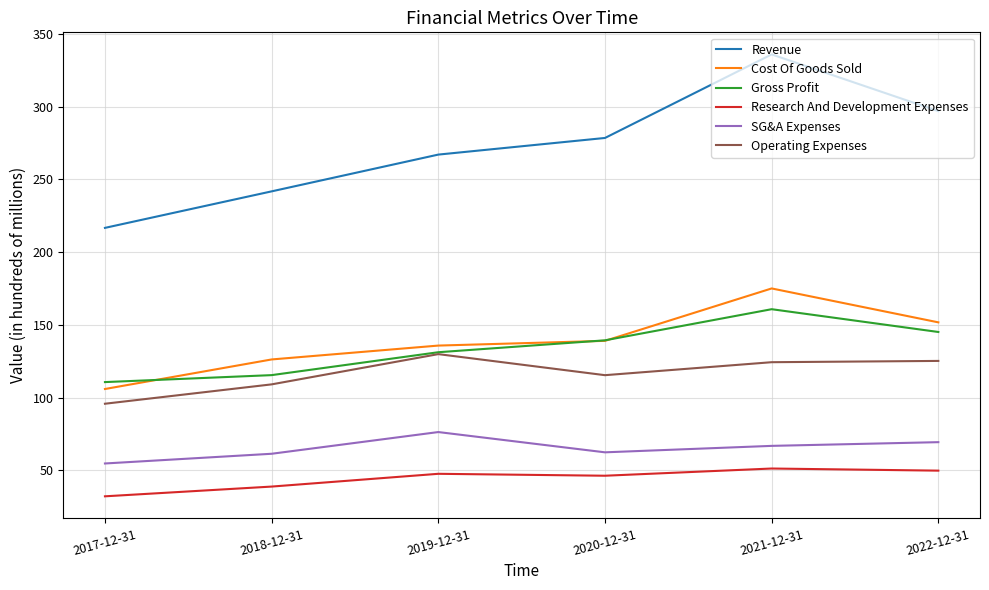

Does the chart display data point markers on the line(s)?

No